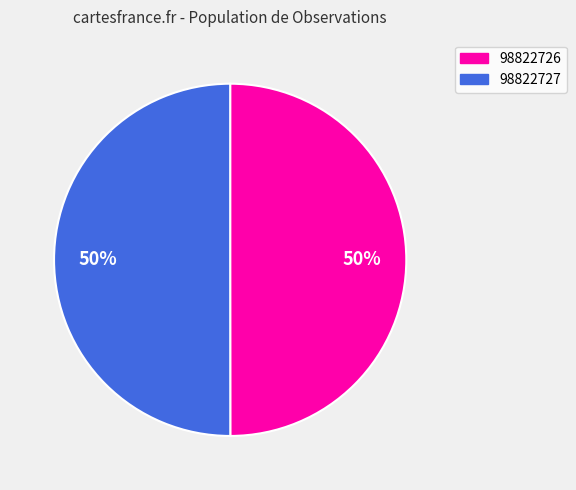

How many slices are in this pie chart?

2